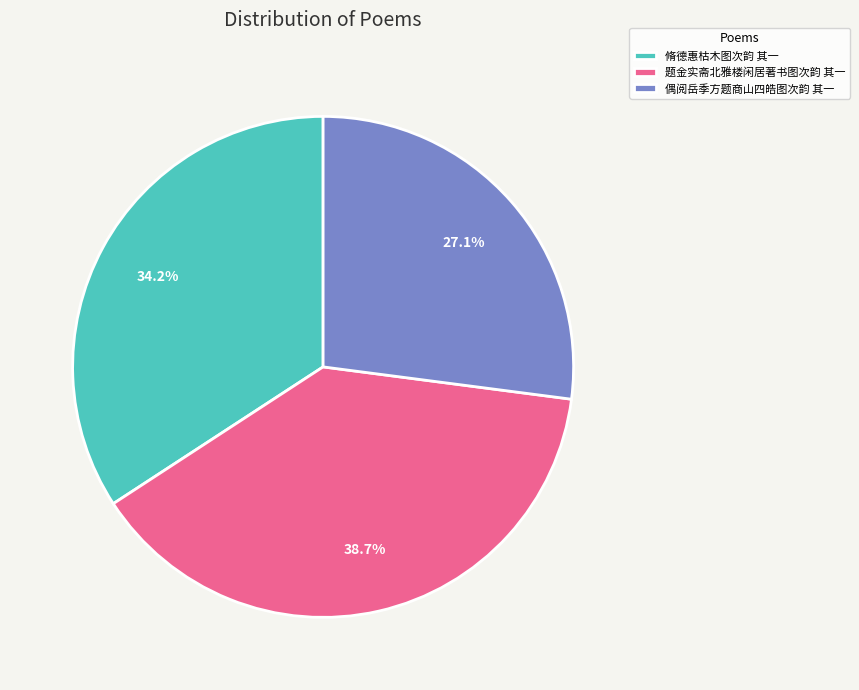

Count the number of slices in the pie.

3